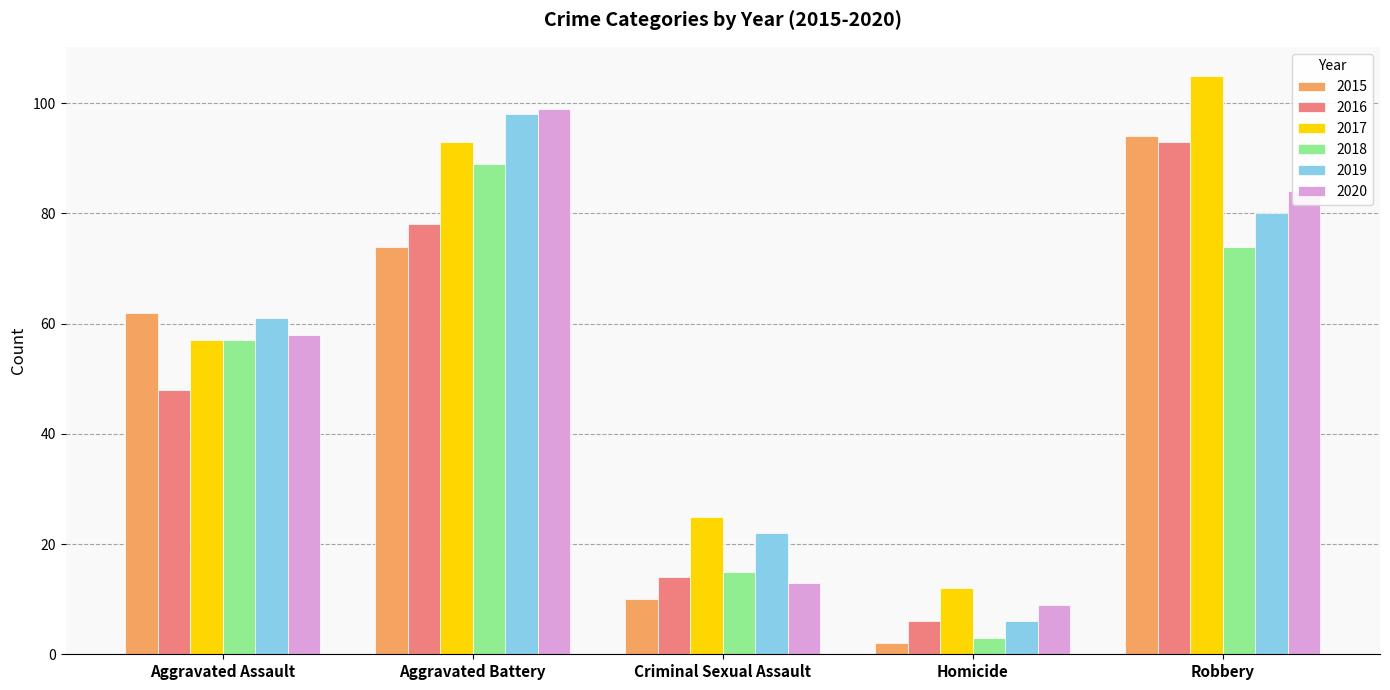

Rank the categories by 2016 value from lowest to highest.

Homicide, Criminal Sexual Assault, Aggravated Assault, Aggravated Battery, Robbery